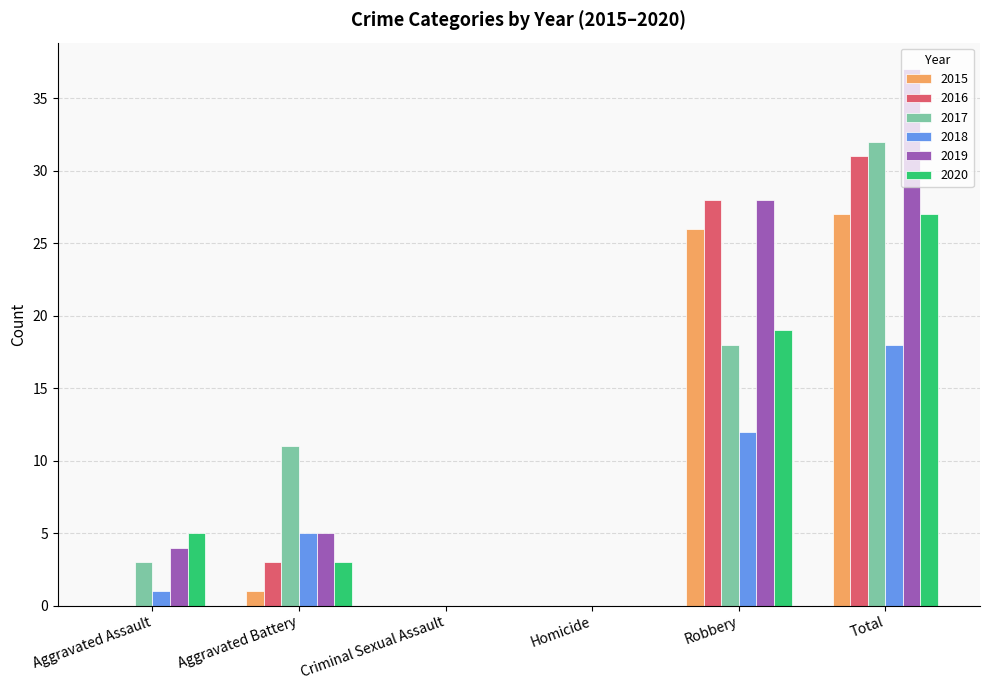

Between Aggravated Assault and Robbery, which series saw the biggest shift?

2016